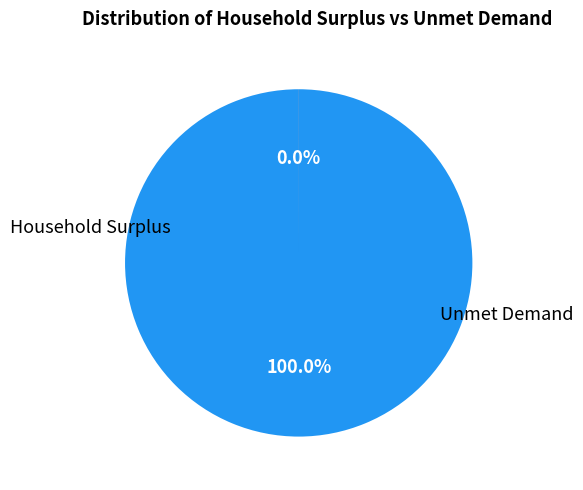

Between Unmet Demand and Household Surplus, which is larger?

Household Surplus